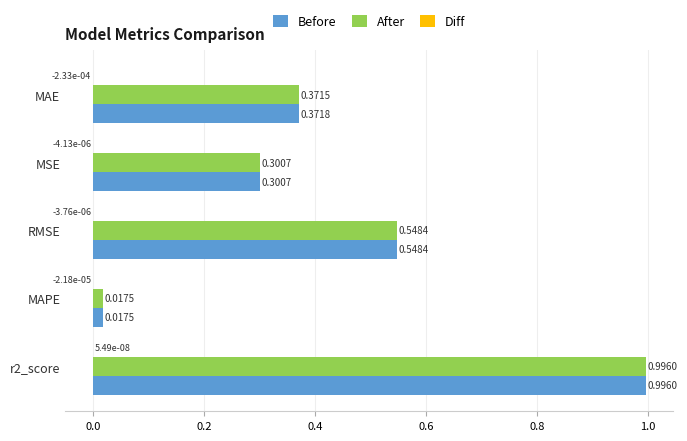

At which label is Before closest to 0?

MAPE